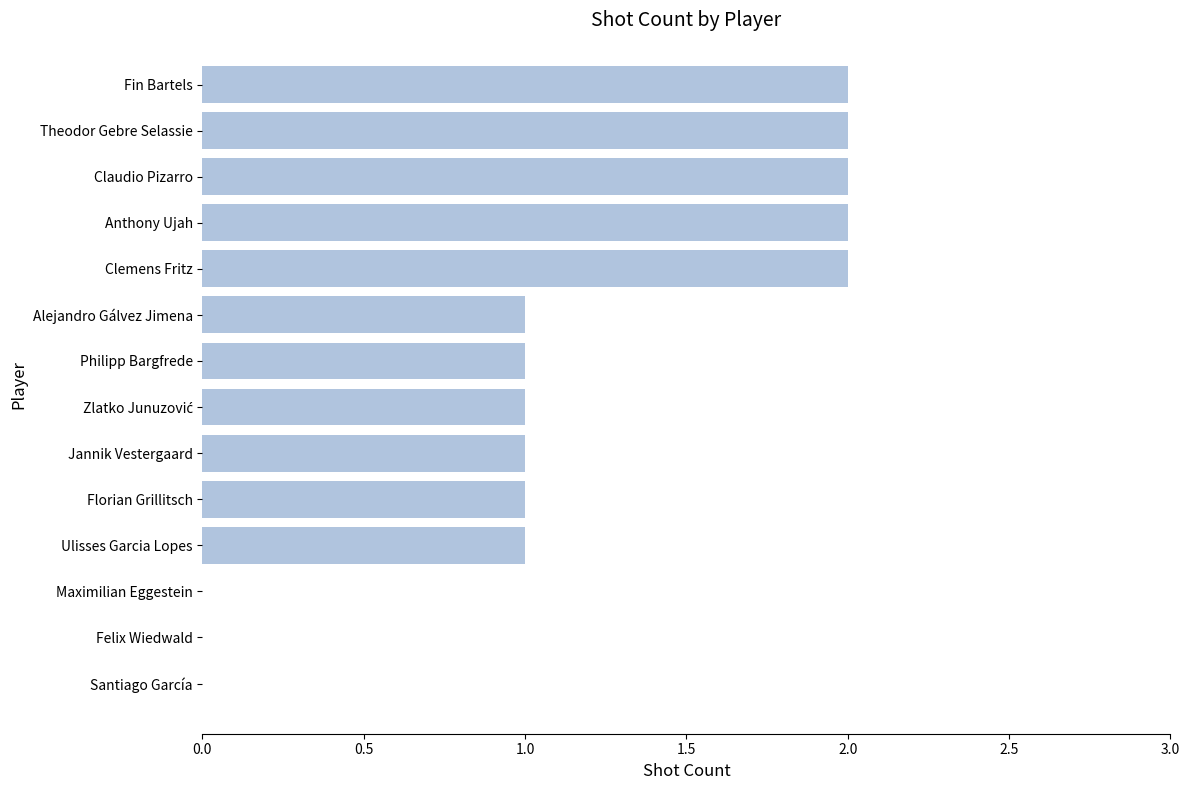

Is it true that the value at Ulisses Garcia Lopes is 1?

True